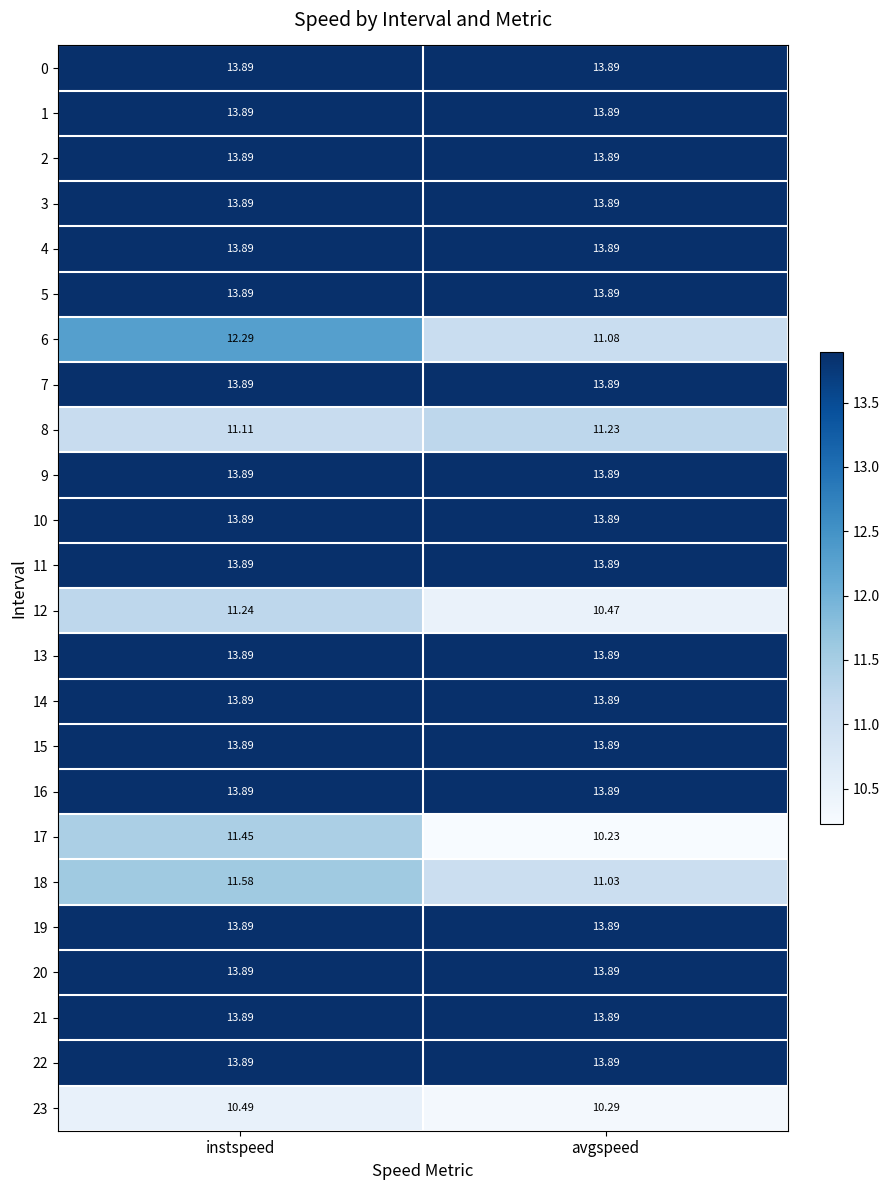

What is the spread (max minus min) of values at avgspeed?

3.7